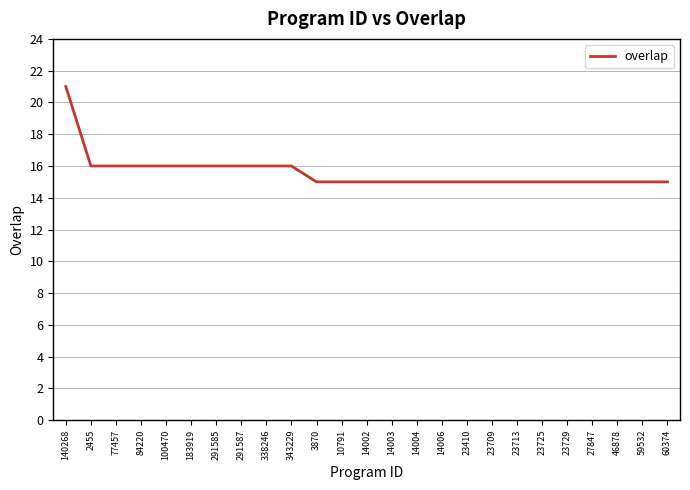

Is it true that the value at 23709 is 15?

True